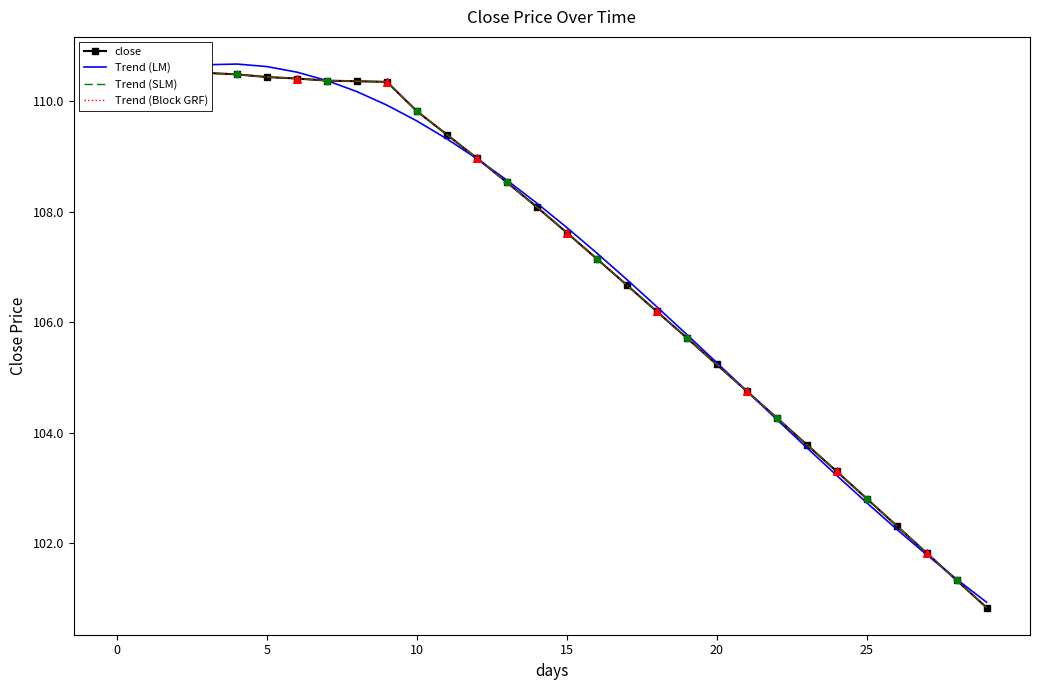

At how many categories does at least one series exceed 110?

10